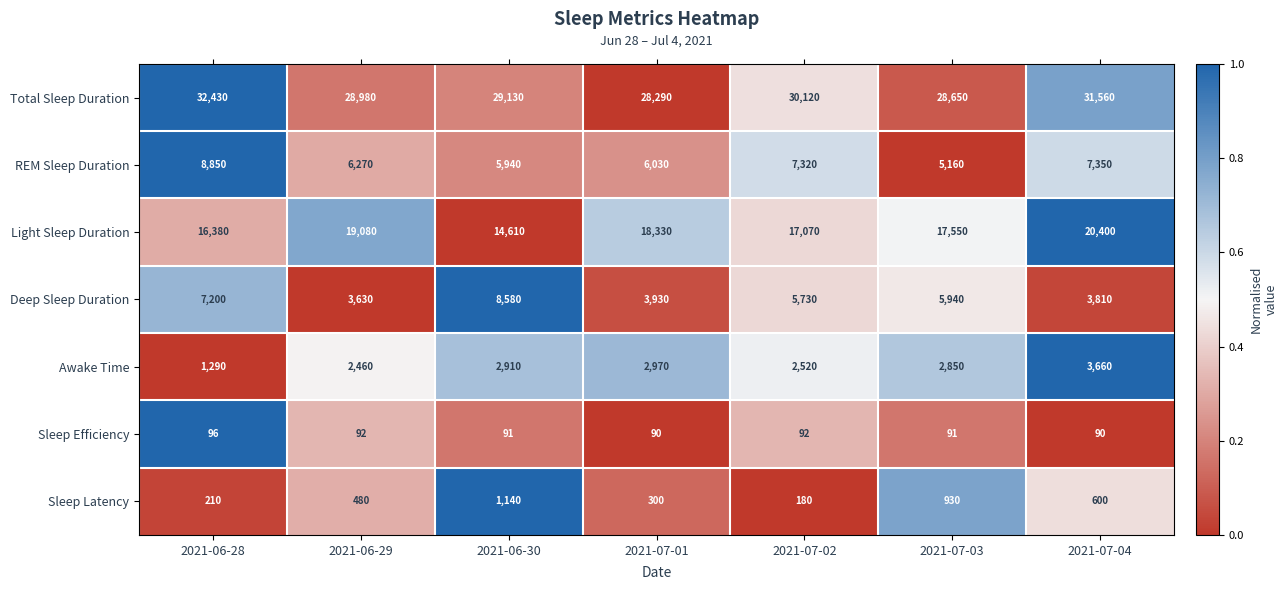

What is the total value across all series at 2021-07-02?

63032